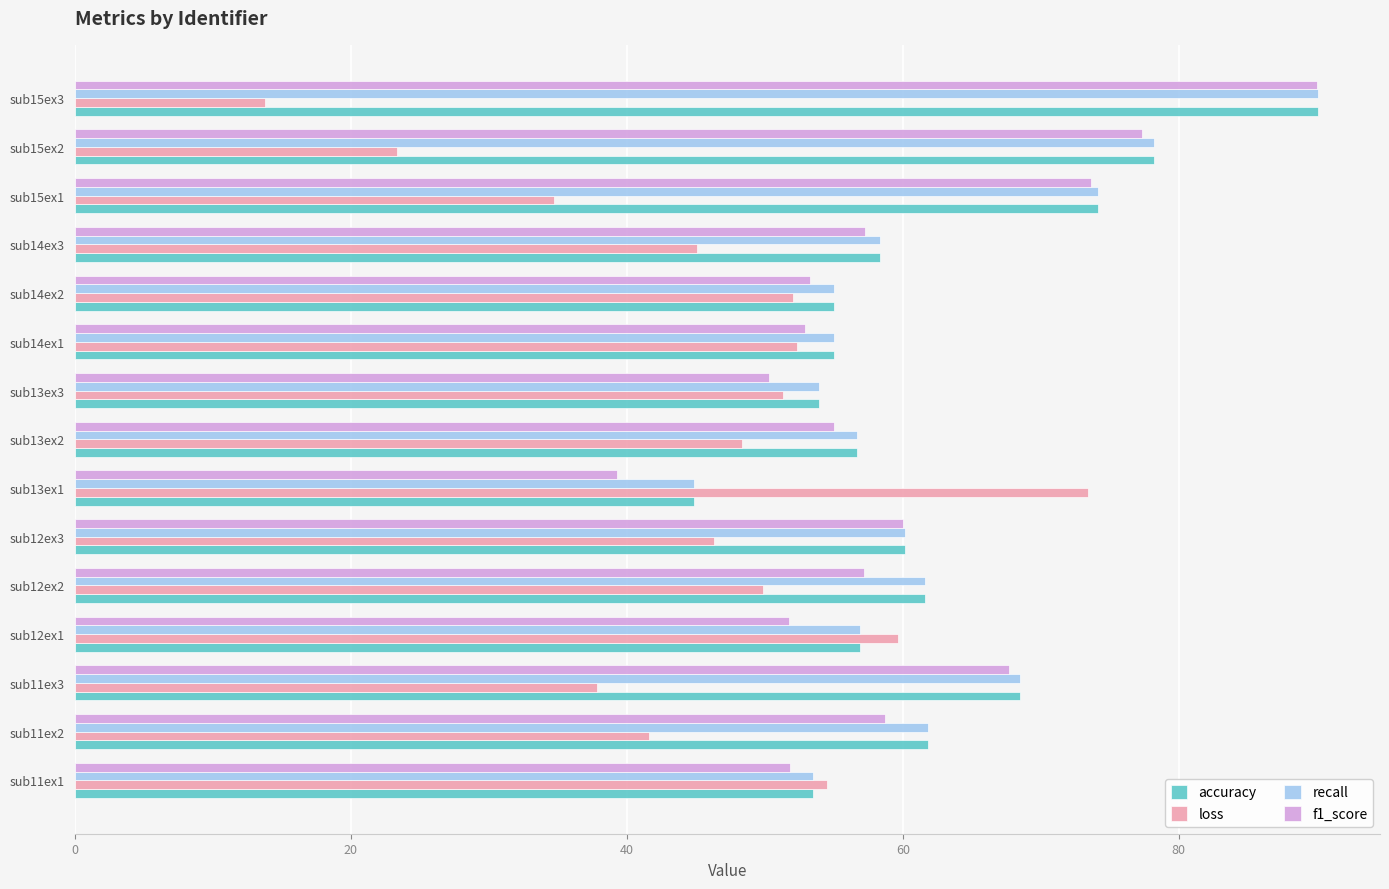

What is the difference between the highest and lowest values at sub13ex3?

3.6